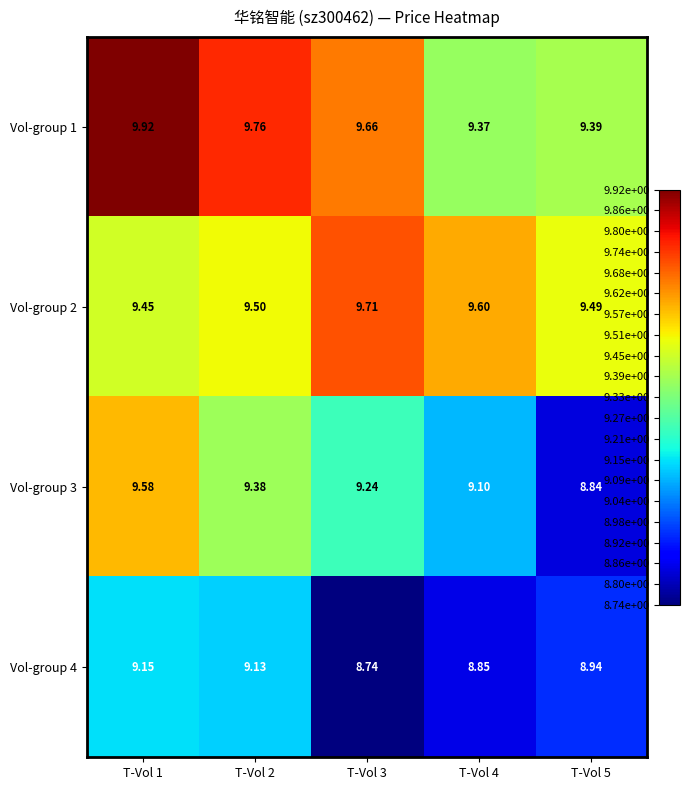

What is the smallest value displayed?

8.7